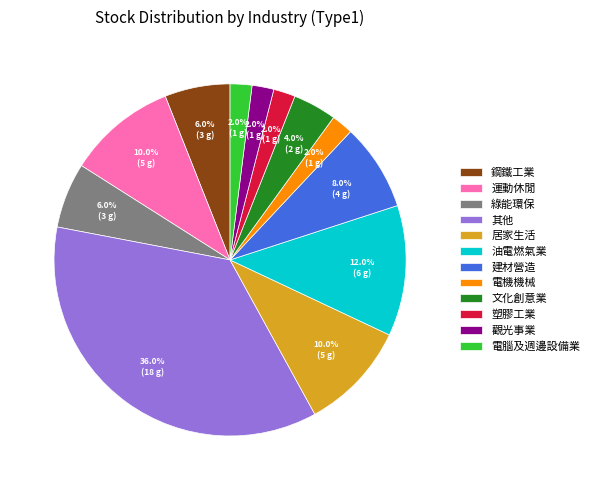

To the nearest percent, what is the difference between the 其他 and 觀光事業 slice percentages?

34%